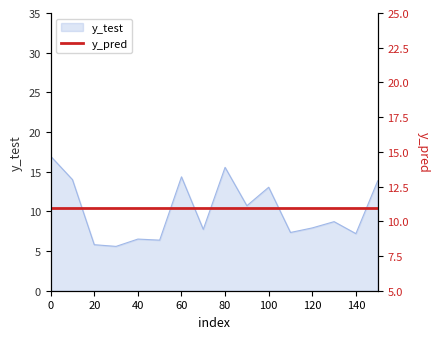

What is the value of the 4th point from the left?

5.6